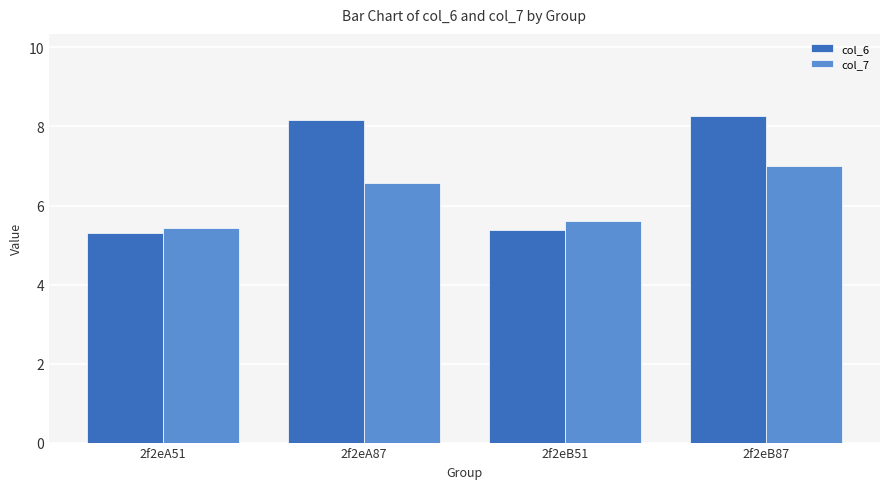

Count the number of categories in the chart.

4